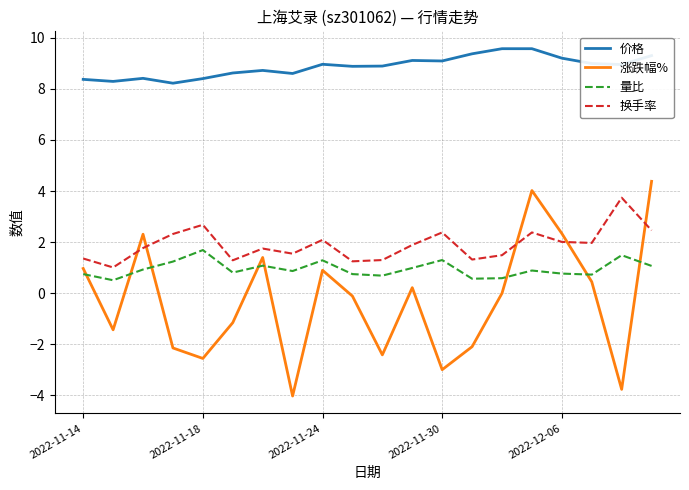

True or false: 价格 and 涨跌幅% intersect in this chart.

False